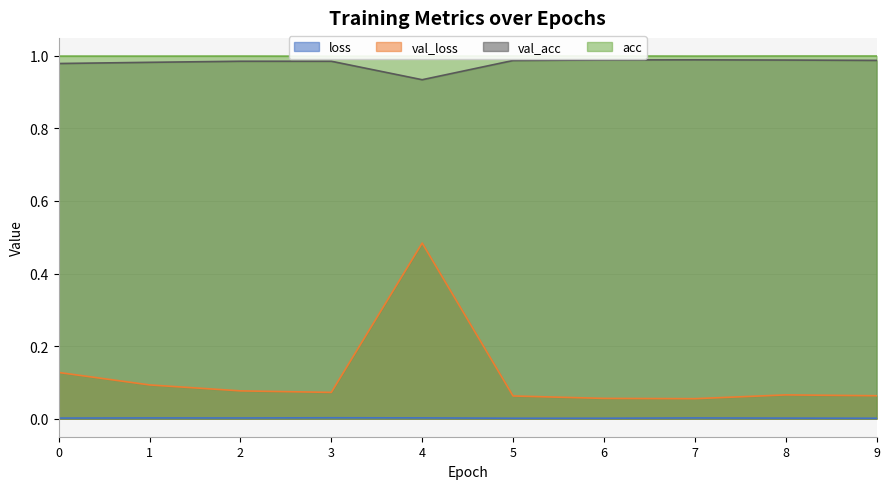

List the labels in order of val_acc value, largest first.

7, 6, 8, 9, 5, 2, 3, 1, 0, 4